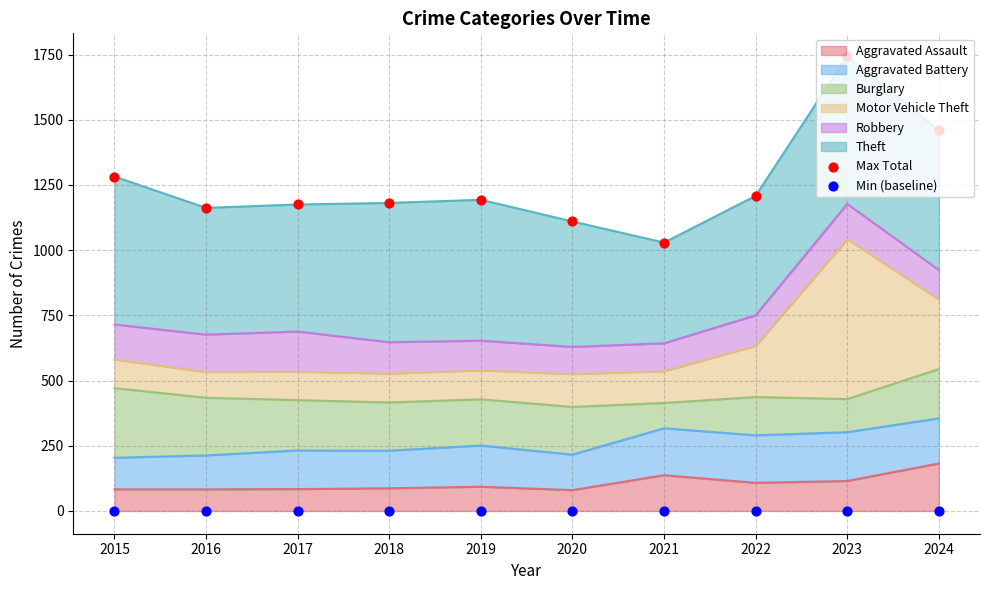

Which series has the largest total across all categories?

Max Total